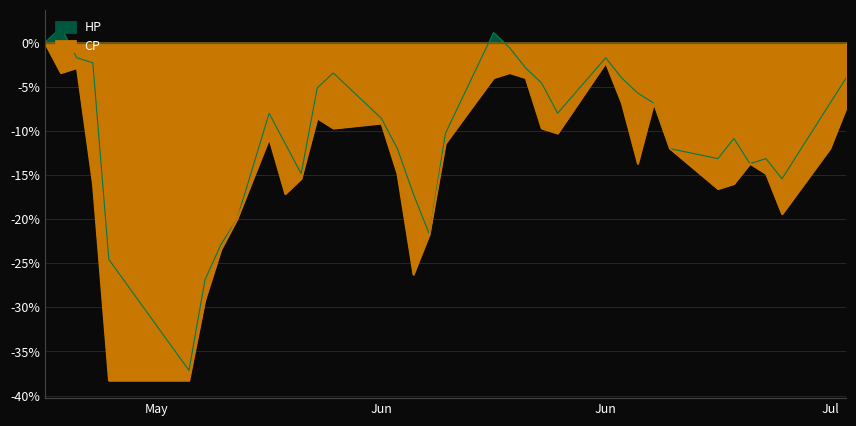

Between 2017-06-22 and 2017-07-05, which series saw the biggest shift?

HP